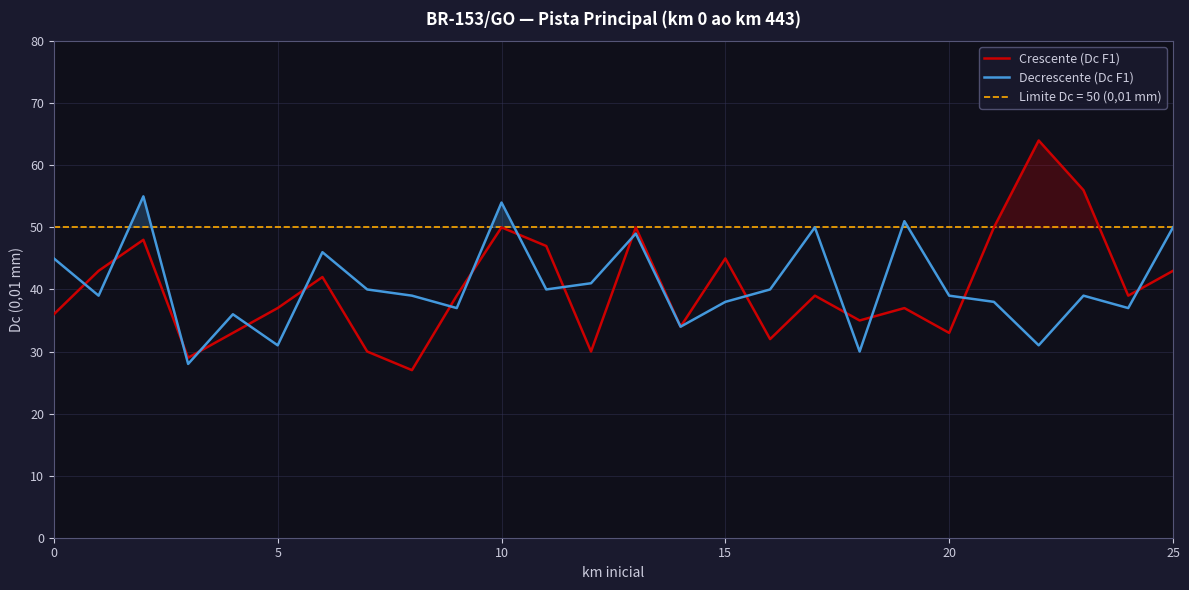

True or false: Crescente (Dc F1) and Decrescente (Dc F1) cross at least once.

True